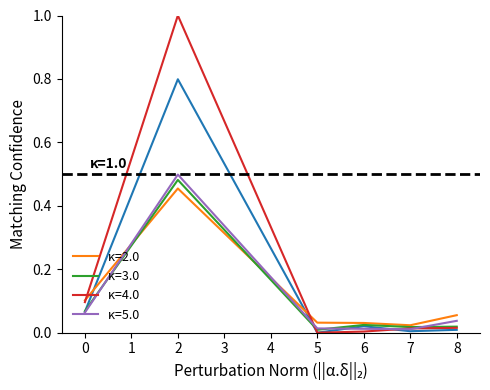

What is the total value across all series at 2?

3.2